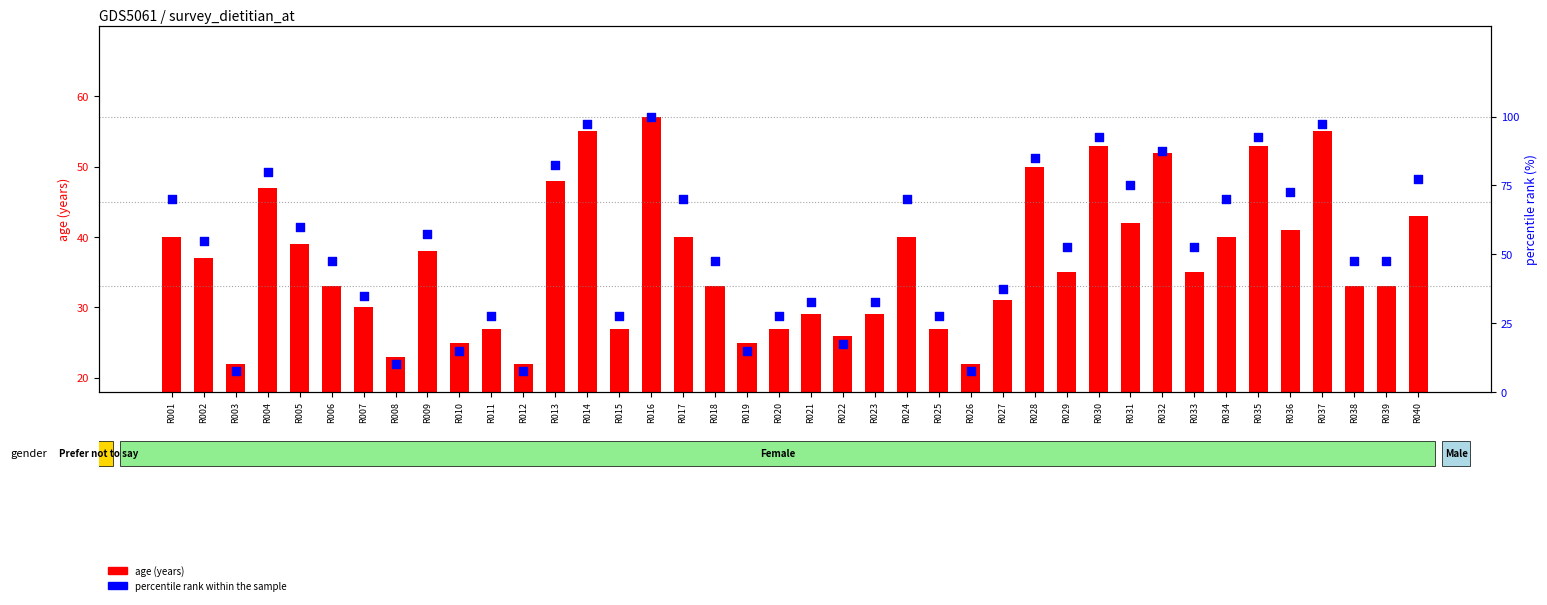

Which series has the widest spread of Y values?

percentile rank within the sample